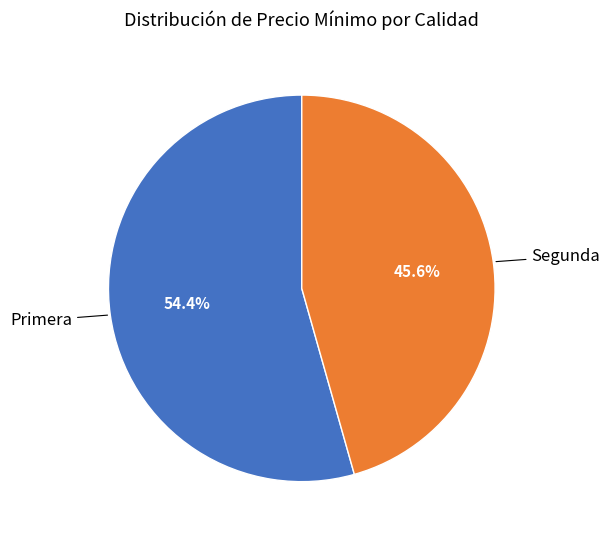

Does Primera account for over 50% of the chart?

Yes